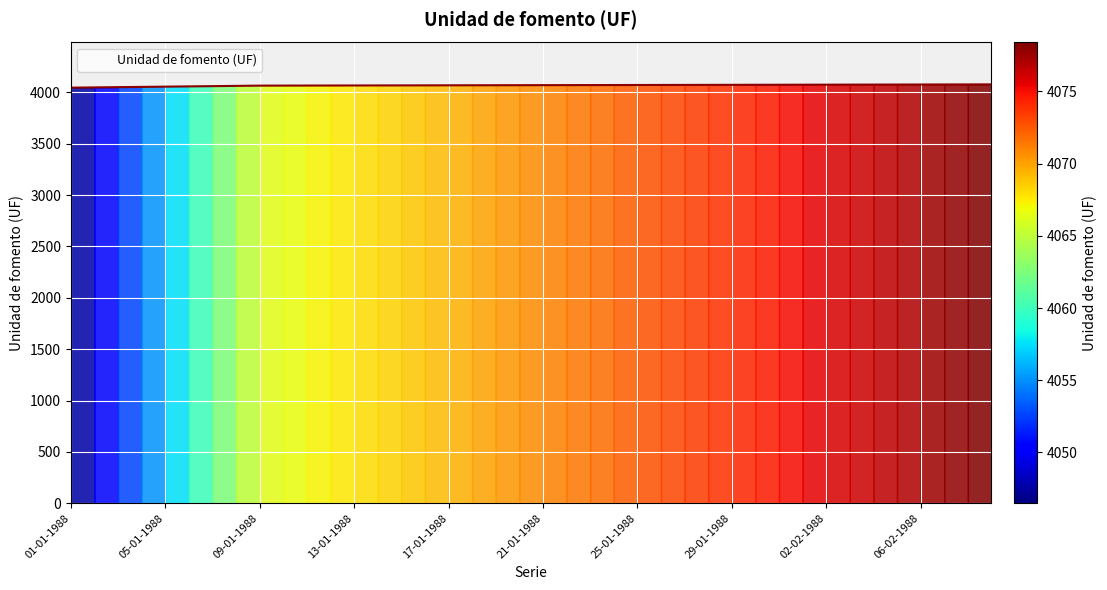

What is the minimum value shown in the chart?

4046.5